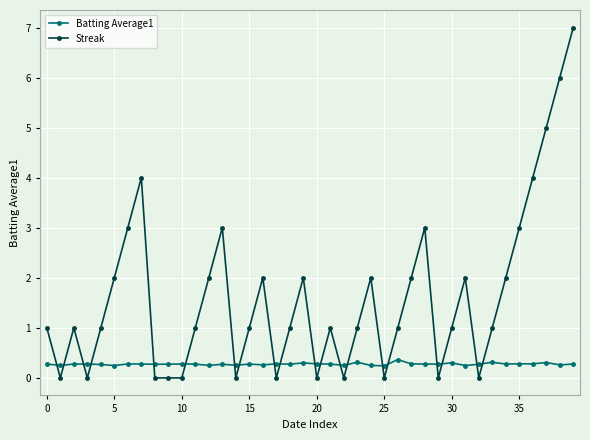

Which series has the largest total across all categories?

Streak